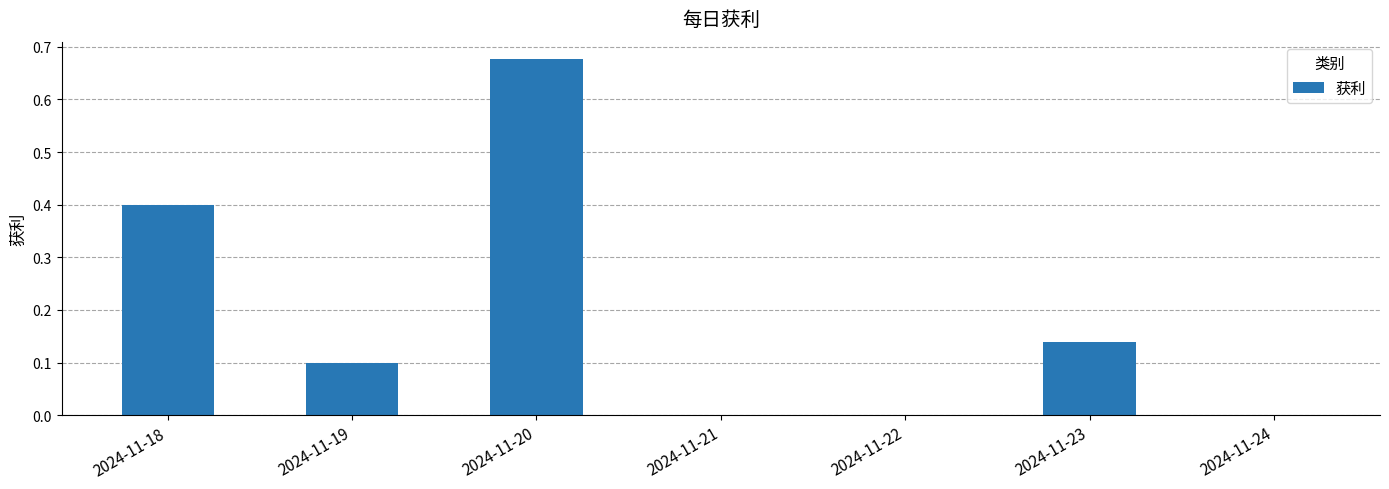

Which category has the highest value across all series?

2024-11-20